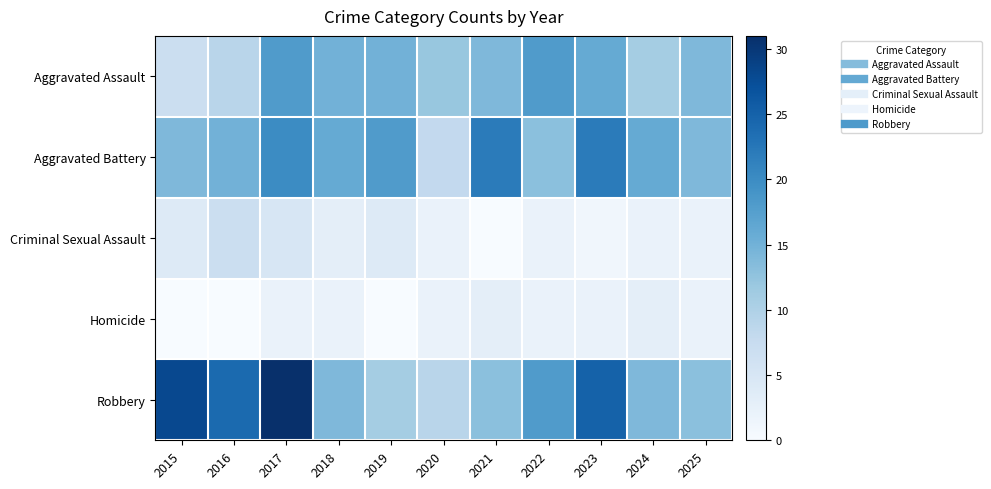

Reading left to right, what are all the values shown in this chart?

Aggravated Assault: 2015=7	2016=9	2017=18	2018=15	2019=15	2020=12	2021=14	2022=18	2023=16	2024=11	2025=14
Aggravated Battery: 2015=14	2016=15	2017=20	2018=16	2019=18	2020=8	2021=22	2022=13	2023=22	2024=16	2025=14
Criminal Sexual Assault: 2015=4	2016=7	2017=5	2018=3	2019=4	2020=2	2021=0	2022=2	2023=1	2024=2	2025=2
Homicide: 2015=0	2016=0	2017=2	2018=2	2019=0	2020=2	2021=3	2022=2	2023=2	2024=3	2025=2
Robbery: 2015=28	2016=24	2017=31	2018=14	2019=11	2020=9	2021=13	2022=18	2023=25	2024=14	2025=13